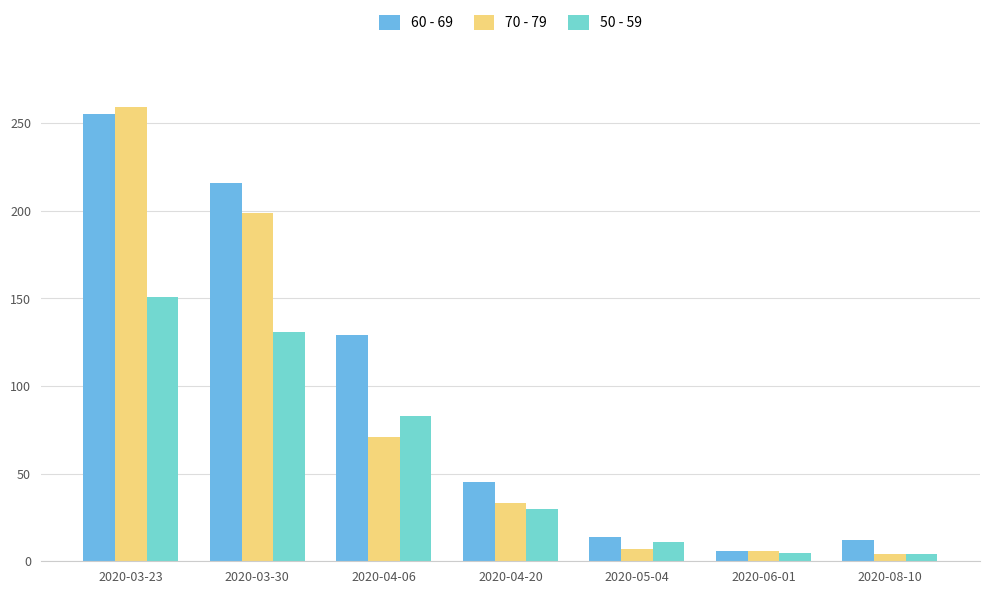

List the series in order of their peak value, highest first.

70 - 79, 60 - 69, 50 - 59